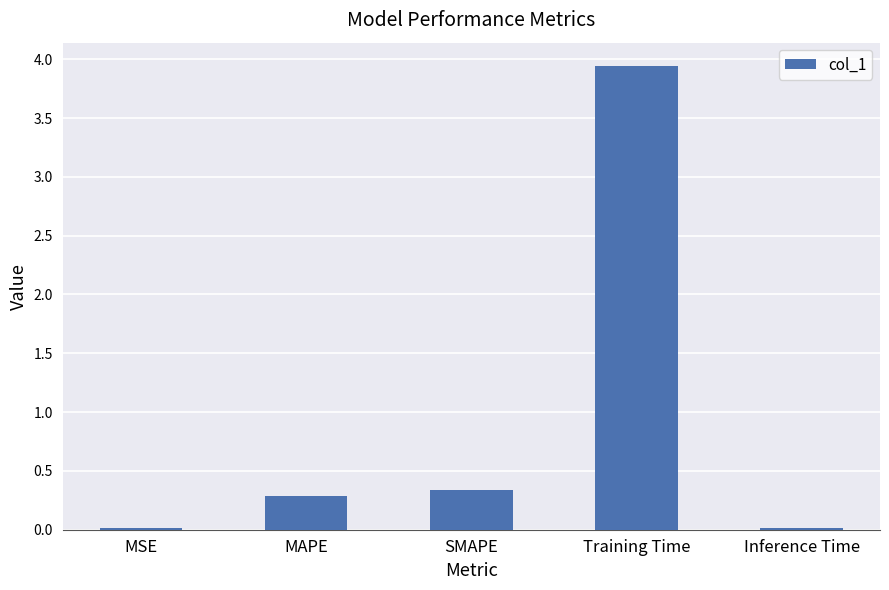

Is it true that the value at MAPE is 0.3?

True